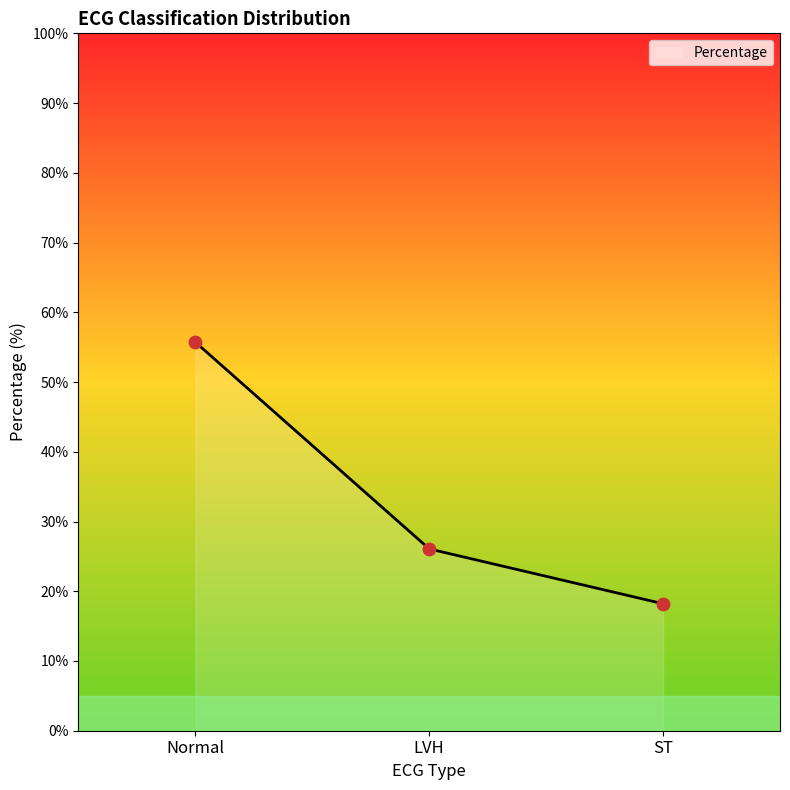

What is the change in value from Normal to ST?

-37.5